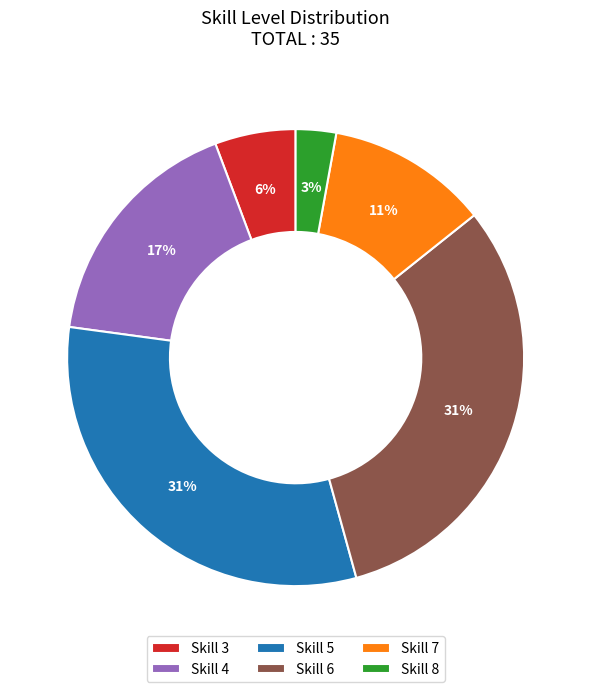

Which has a higher value, Skill 7 or Skill 8?

Skill 7